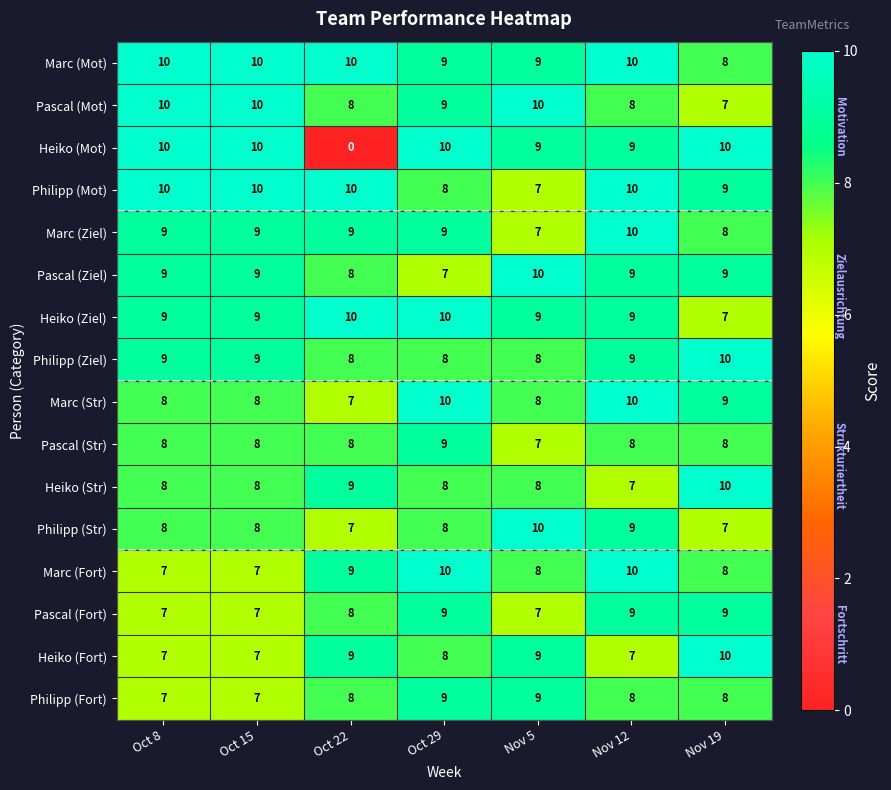

Which series has the largest total across all categories?

Marc (Mot)